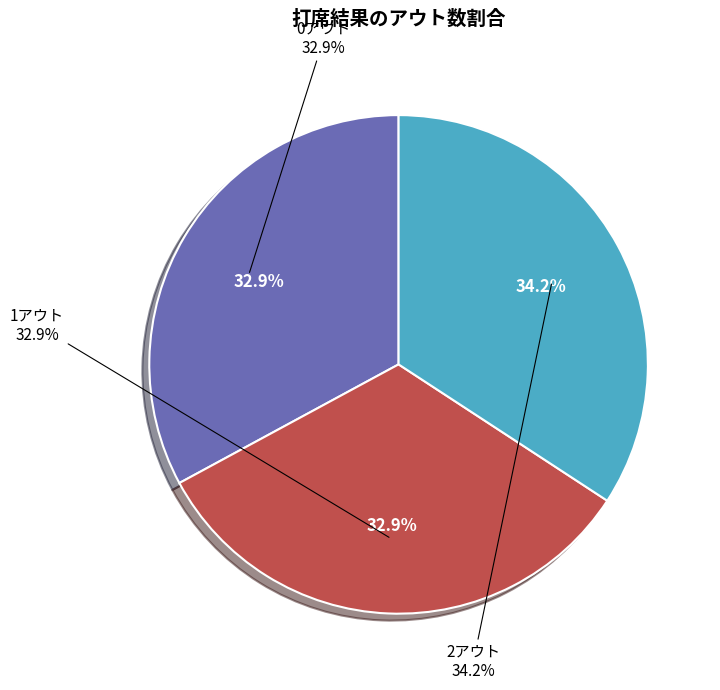

Do 2アウト and 1アウト together represent more than half of the pie?

Yes